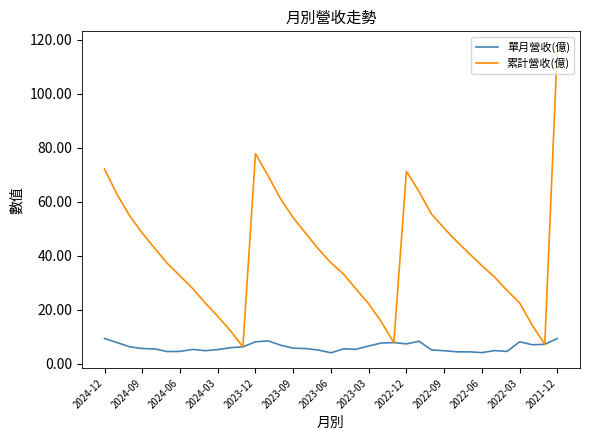

What is the smallest value displayed?

4.1